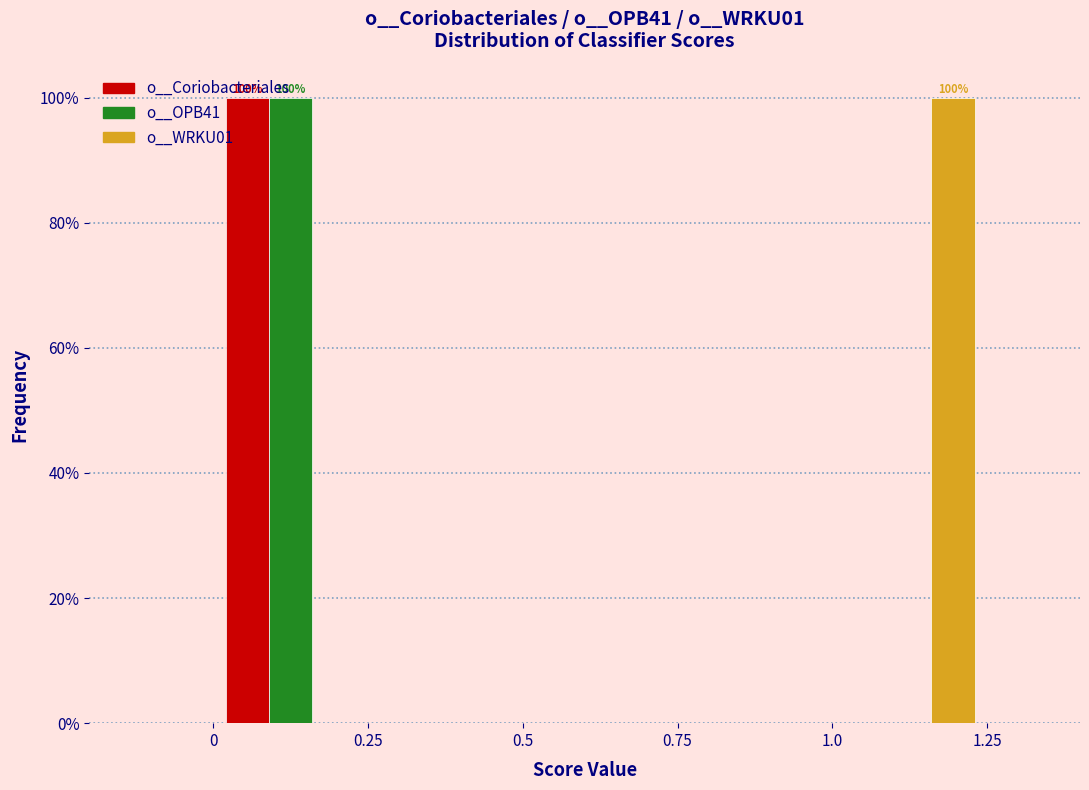

In the o__Coriobacteriales series, which range on the x-axis has the tallest bar?

0 to 0.25